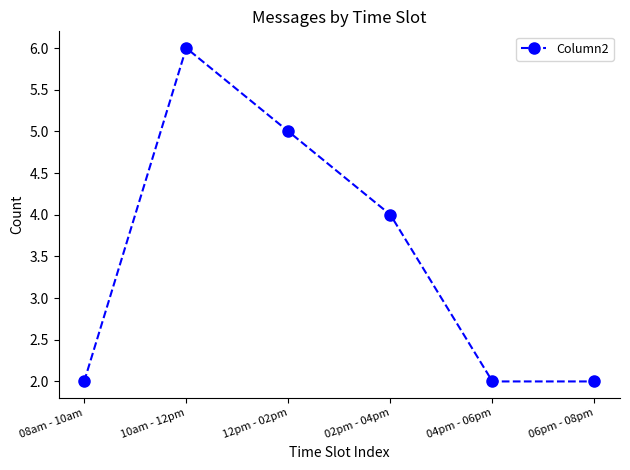

Read the value at 04pm - 06pm.

2